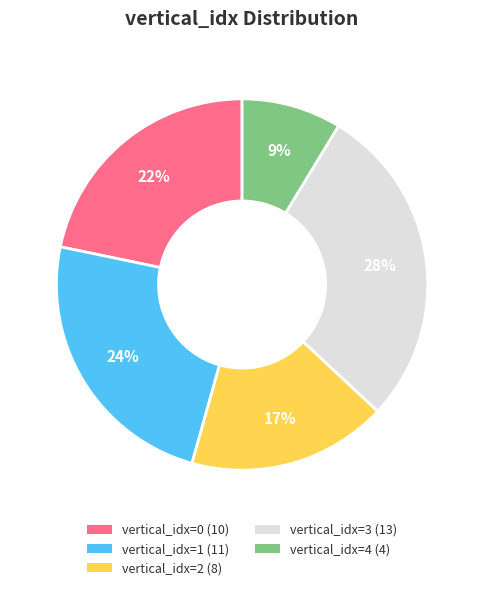

Is it true that vertical_idx=0 (10) is 33% of the pie?

False